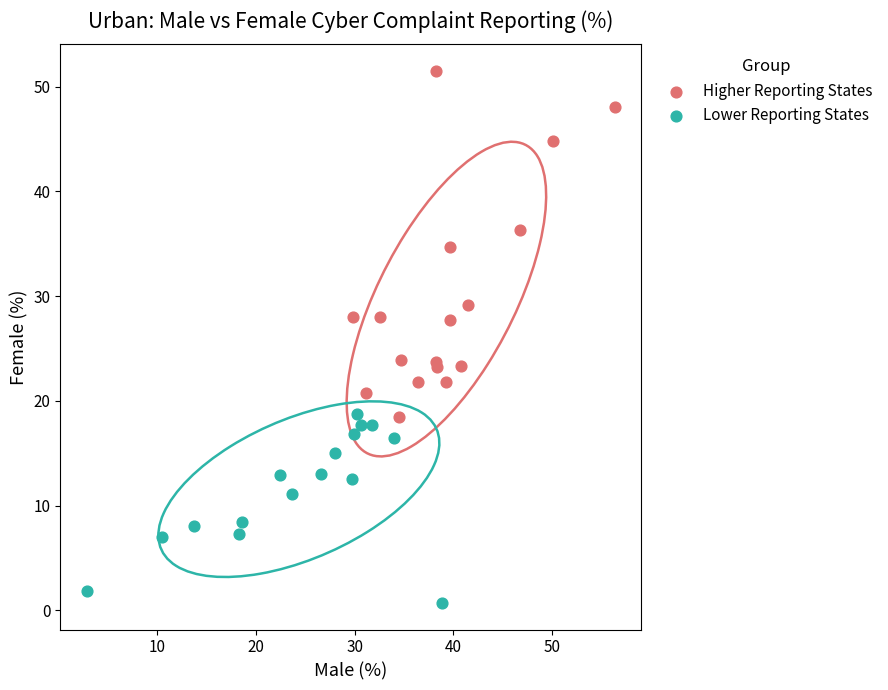

What are all the series names shown in the legend?

Higher Reporting States, Lower Reporting States